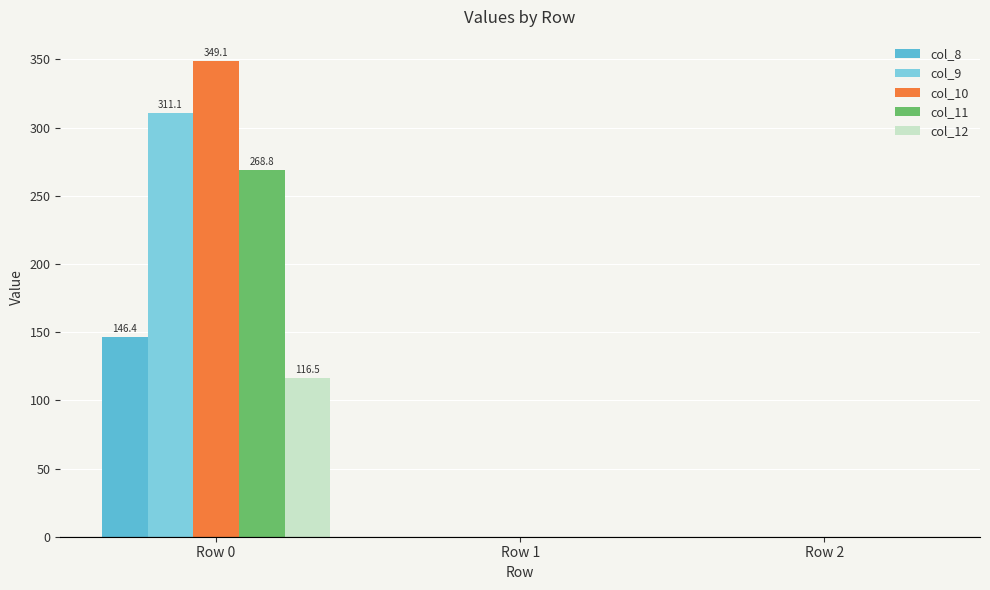

What is the sum of all col_10 values?

349.1